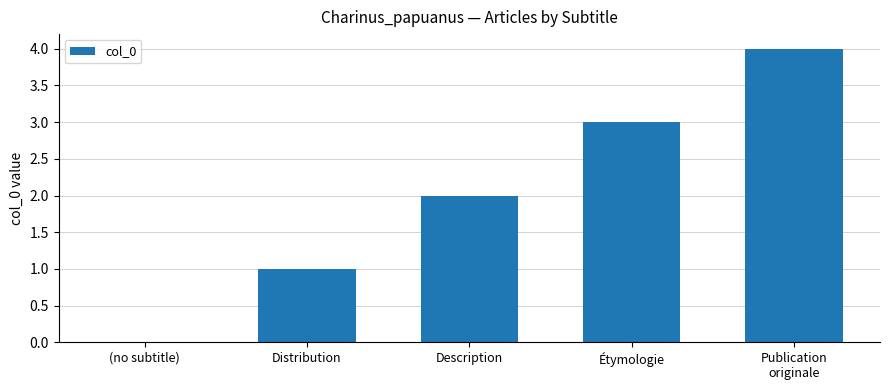

Reading left to right, extract all data points from this chart.

0	1	2	3	4